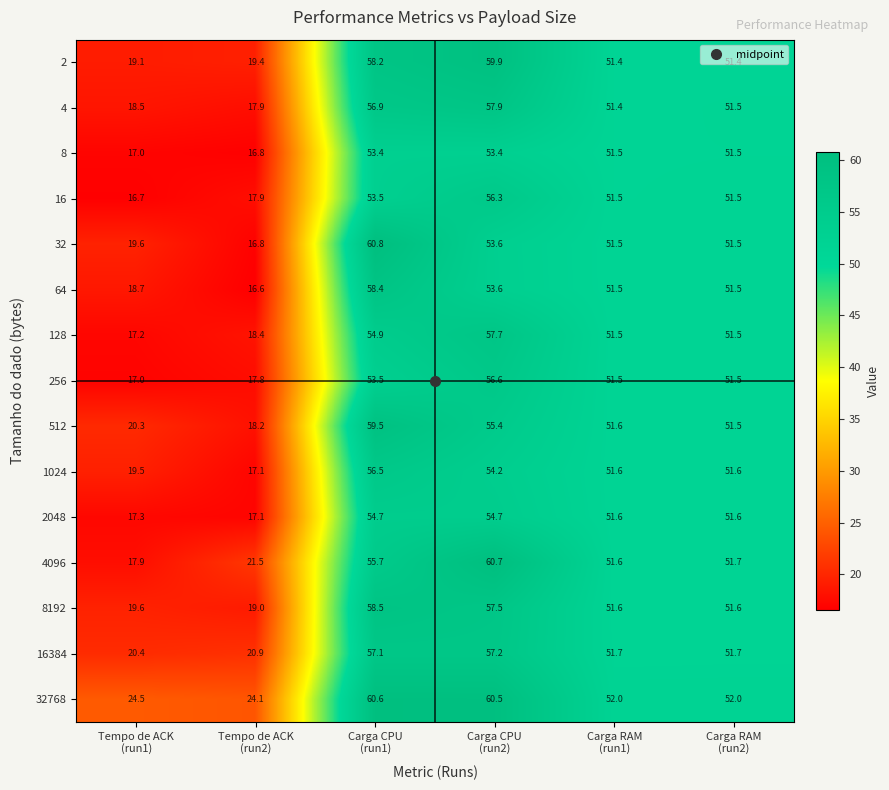

Rank the series by their maximum value, from lowest to highest.

8, 2048, 16, 1024, 256, 16384, 128, 4, 64, 8192, 512, 2, 32768, 4096, 32